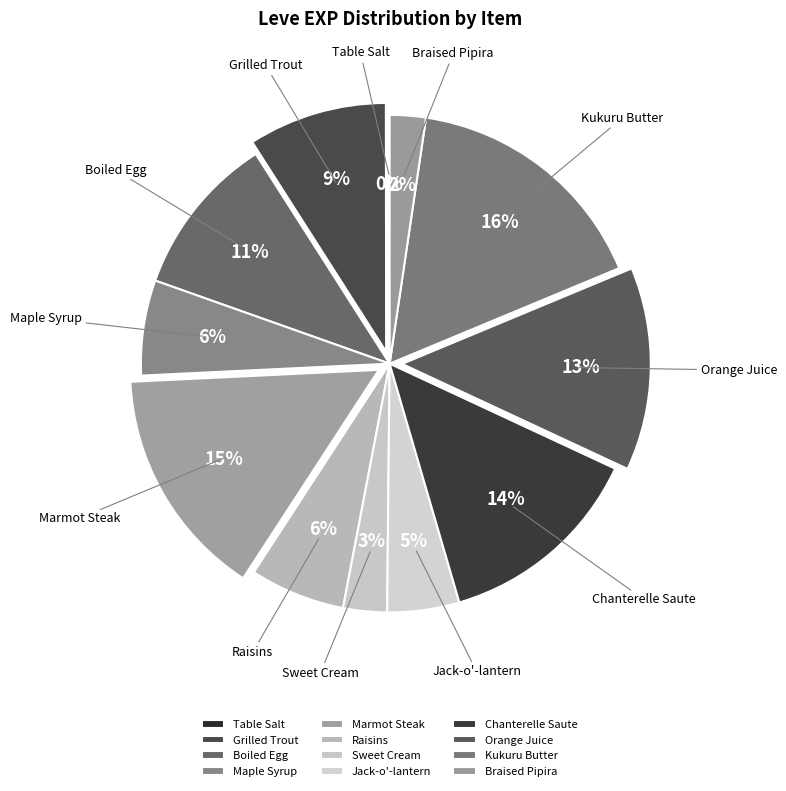

True or false: Marmot Steak accounts for 8% of the total.

False